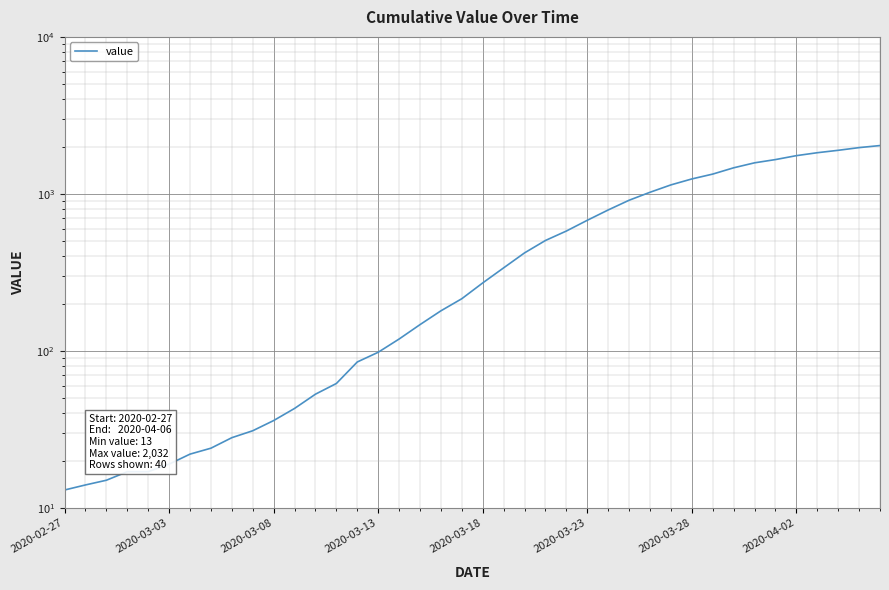

How many lines are shown in the chart?

1